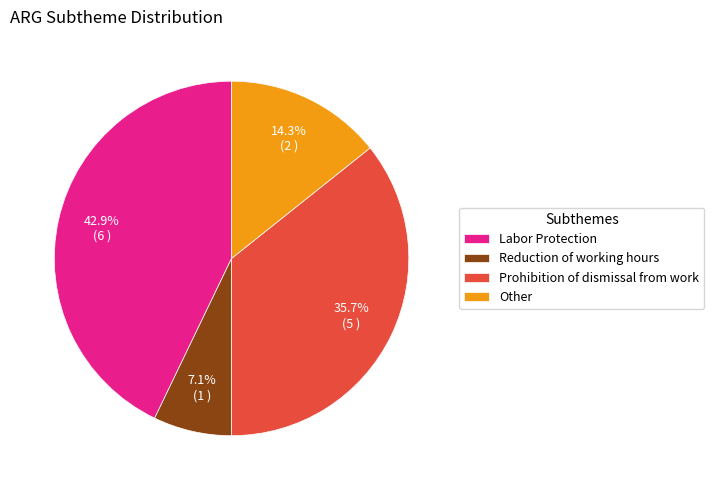

True or false: Prohibition of dismissal from work accounts for 36% of the total.

True